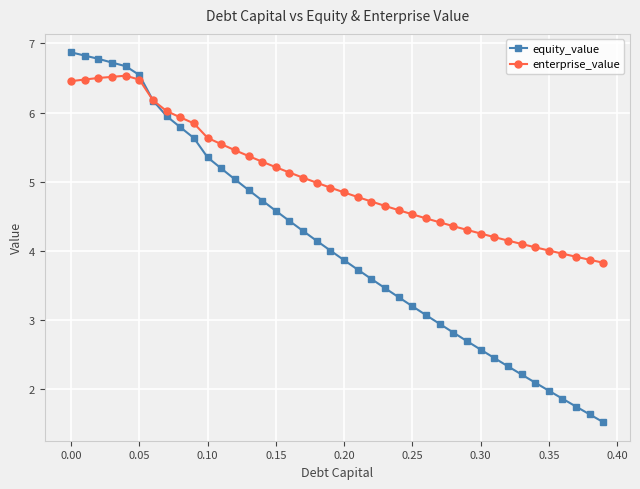

What is the value of the enterprise_value point at the 15th from the left?

5.3